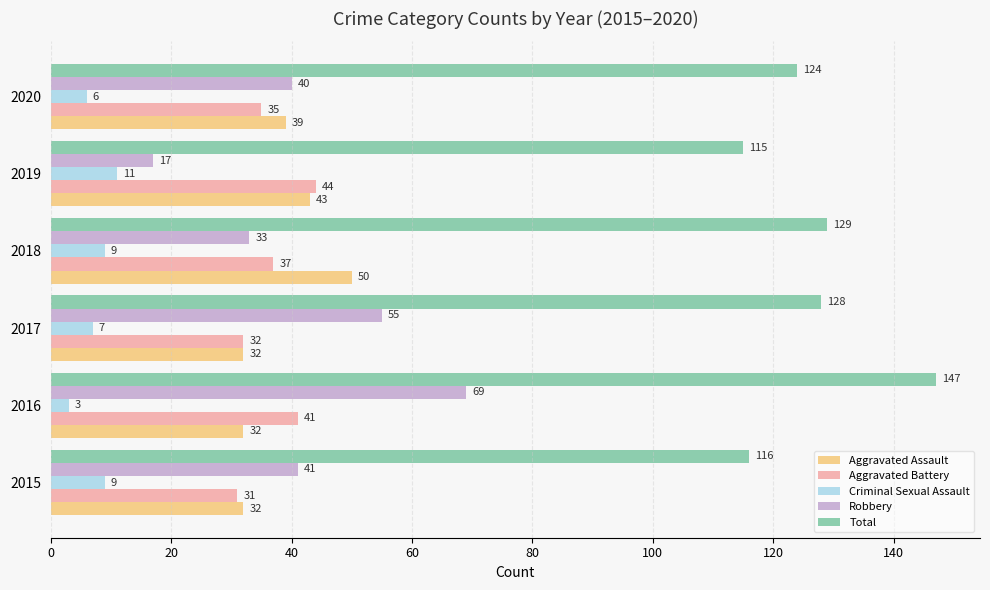

What is the difference between the maximum and minimum values in the Total series?

32